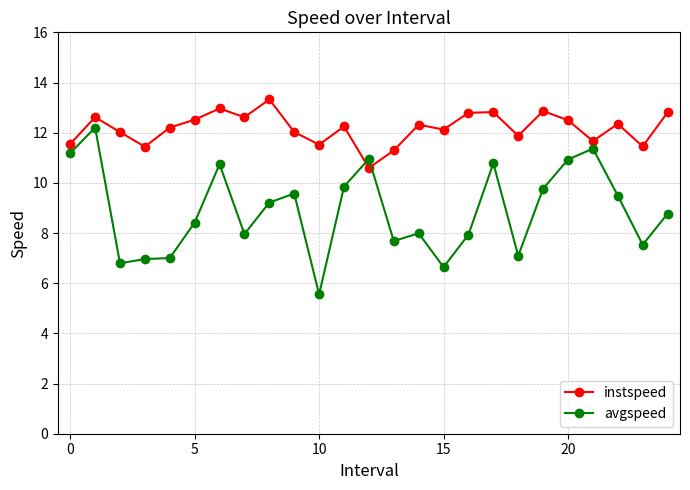

Which series has the widest spread of values?

avgspeed